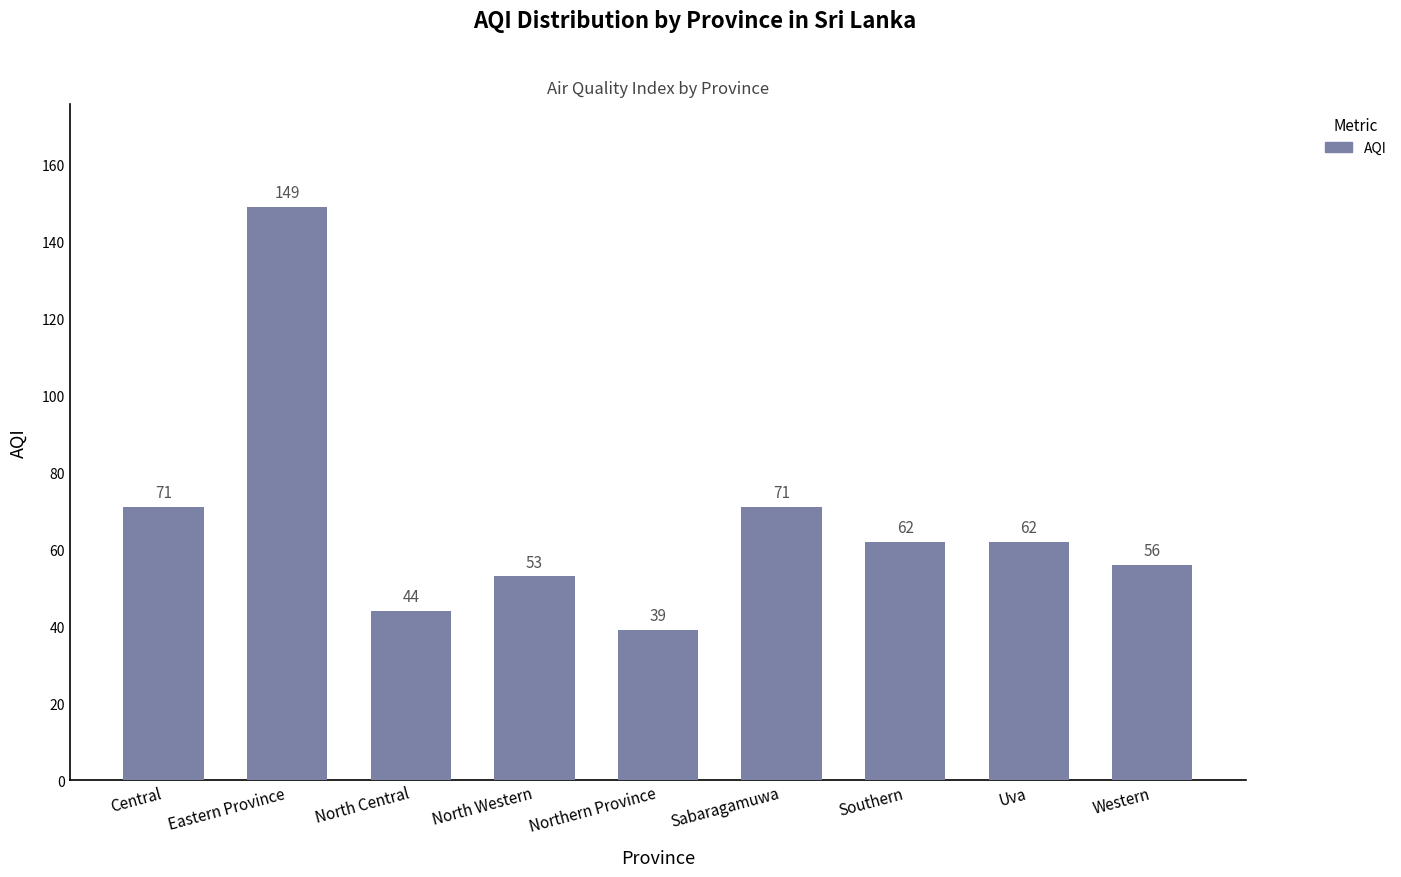

What is the label of the 5th bar from the right?

Northern Province